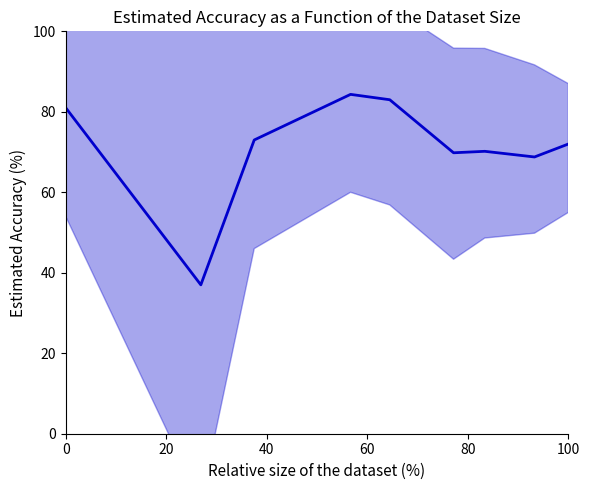

True or false: there are more than 0 points higher than both neighbors.

True